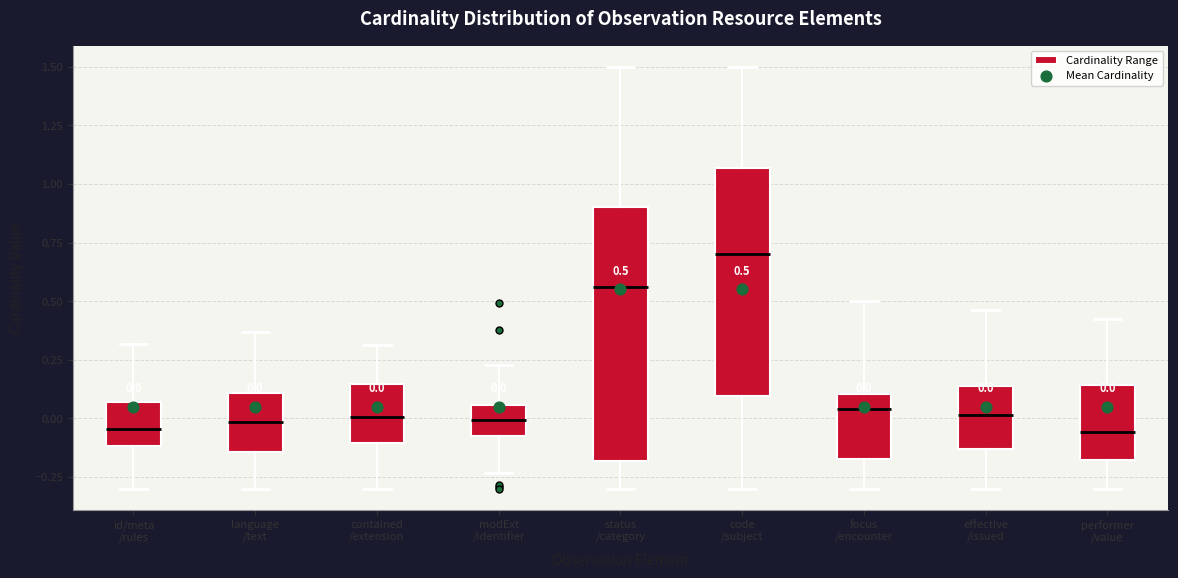

Which box's median line is the highest?

code /subject